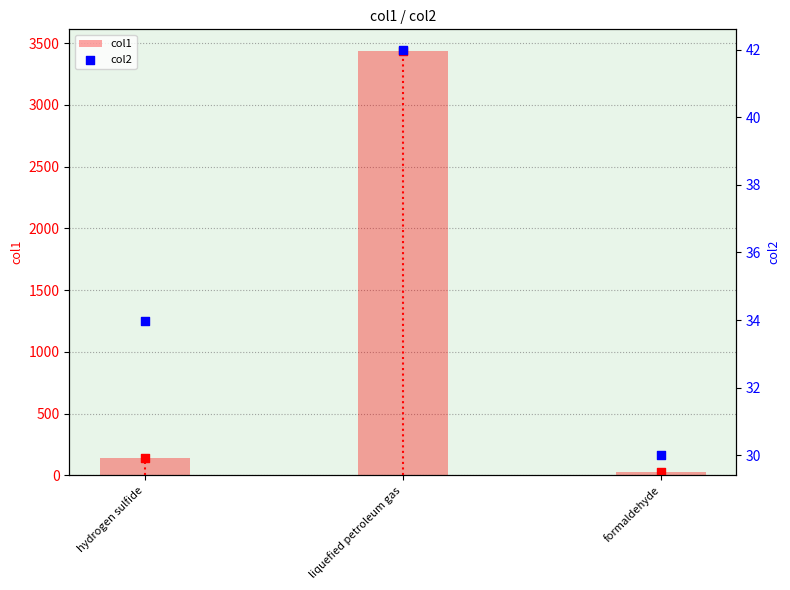

Which series has the largest total across all categories?

col1